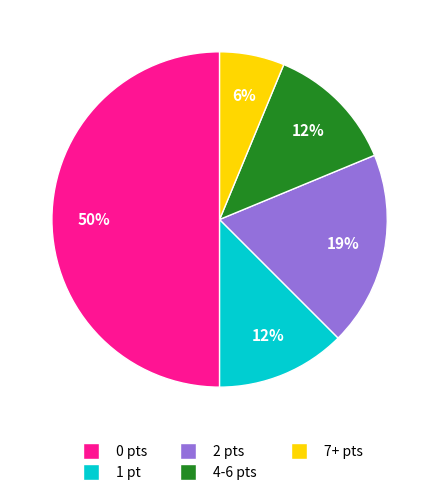

To the nearest percent, what is the difference between the largest and smallest slice percentages?

44%